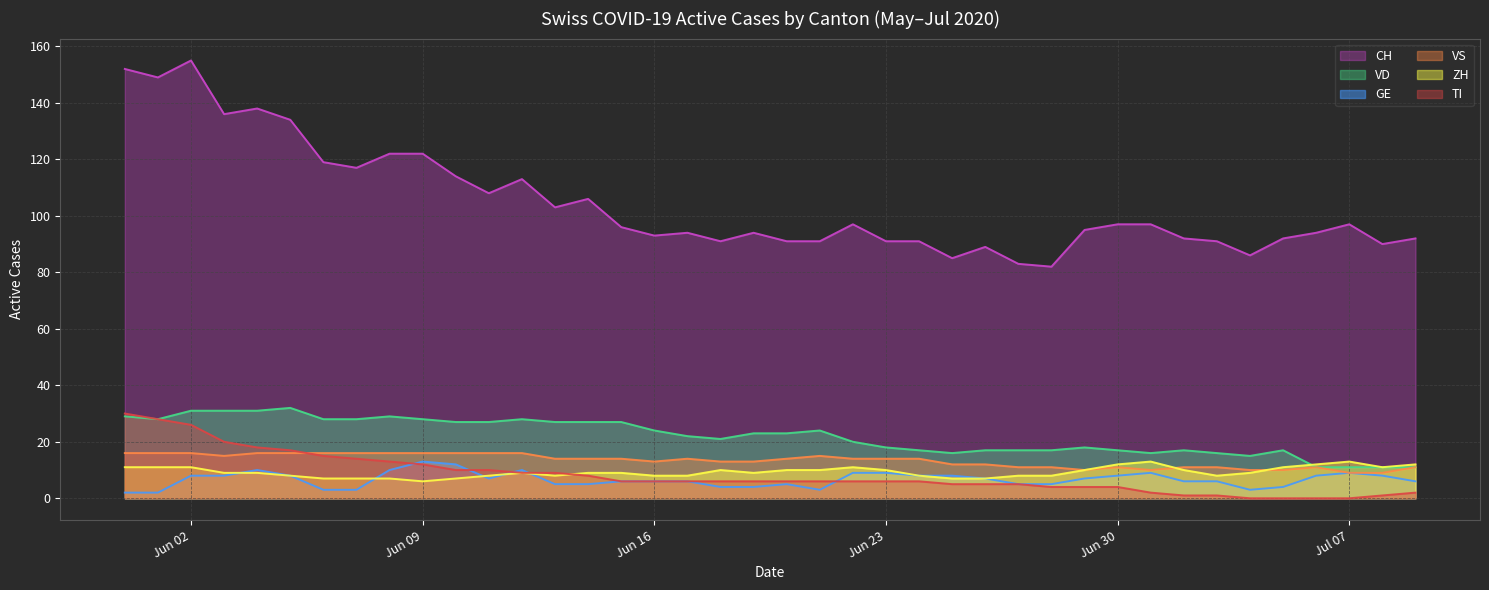

How many lines are shown in the chart?

6